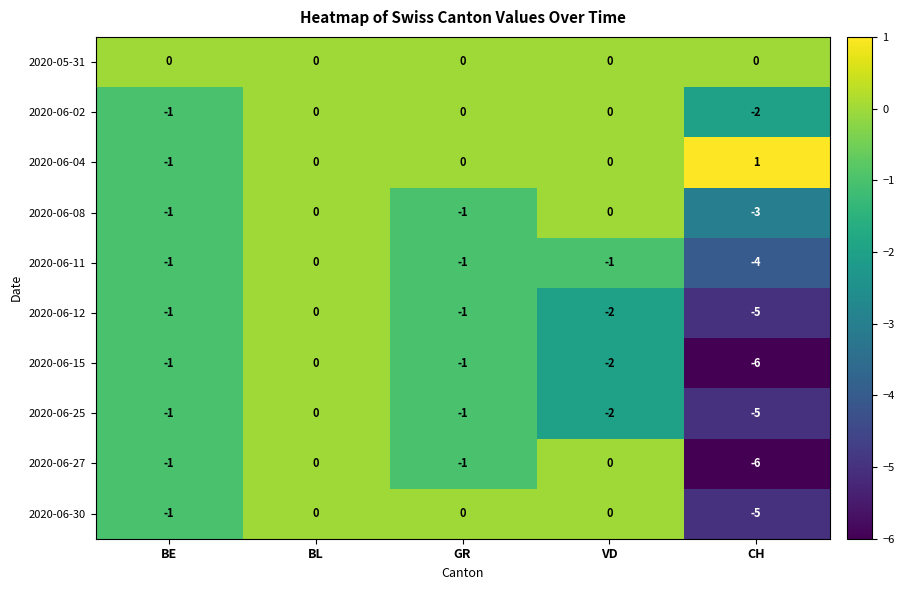

What is the maximum value shown in the chart?

1